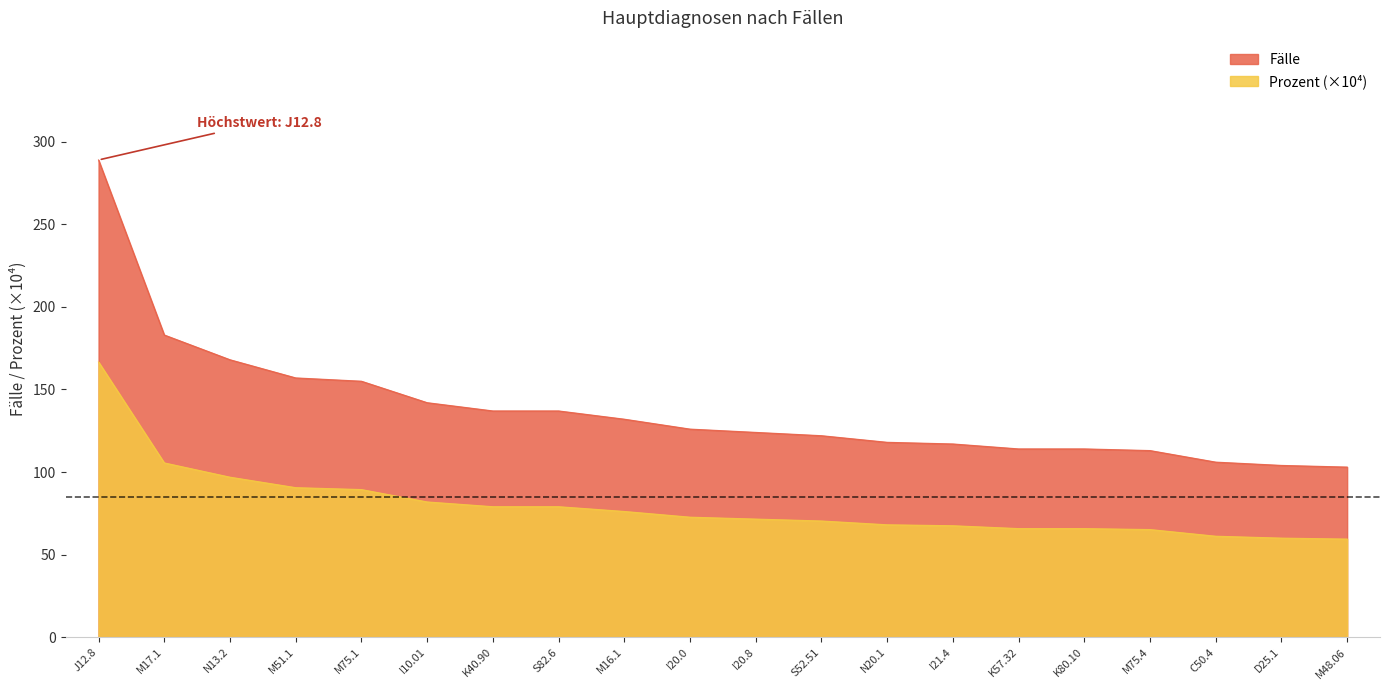

What is the average value of the Prozent series?

79.6